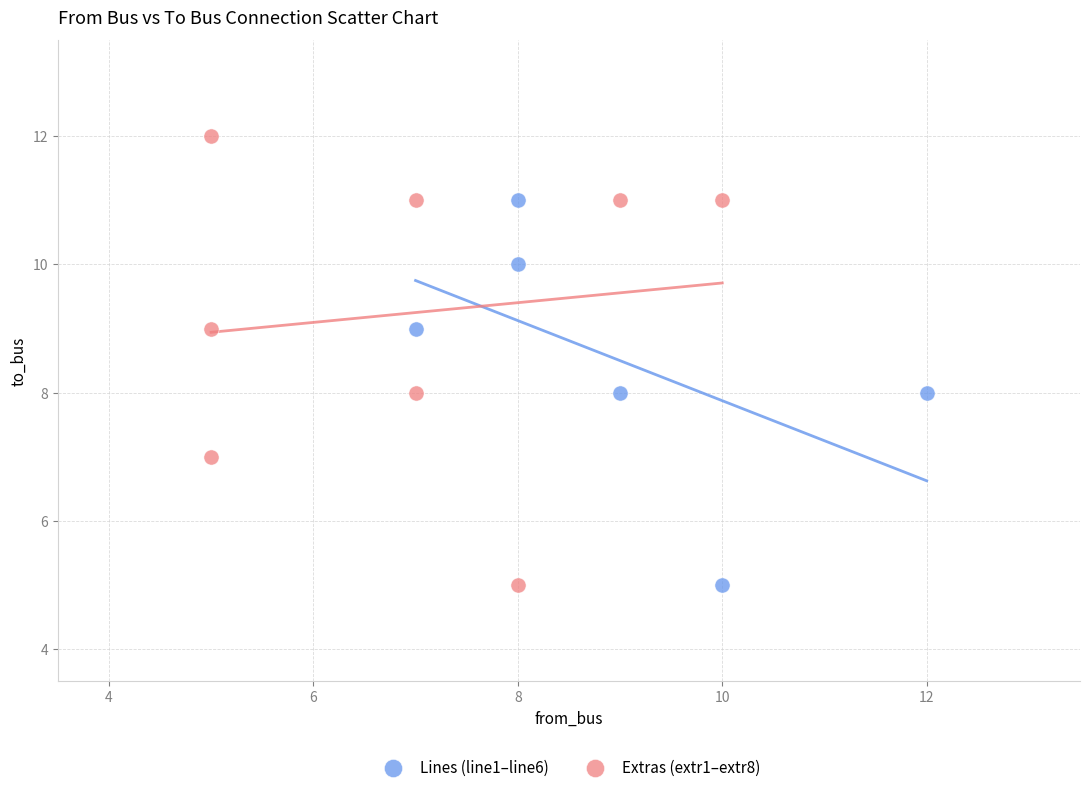

What are all the series names shown in the legend?

Lines (line1–line6), Extras (extr1–extr8)